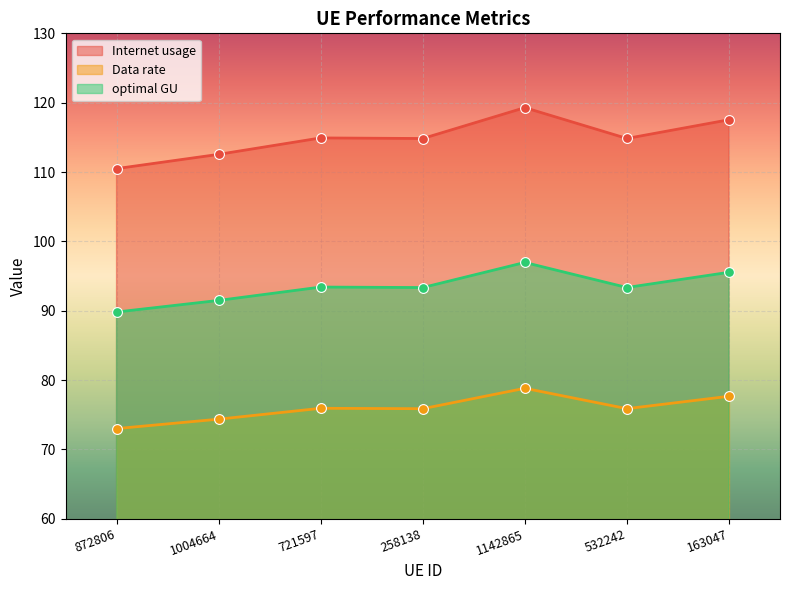

At which category is the sum across all series the highest?

1142865